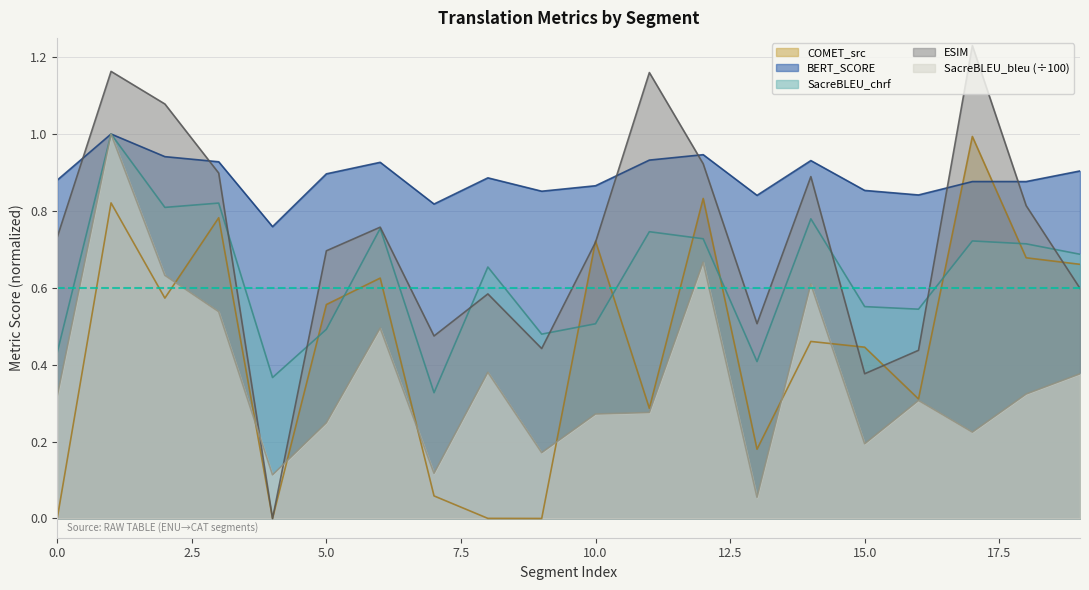

What is the average value of the metric_BERT_SCORE series?

0.9